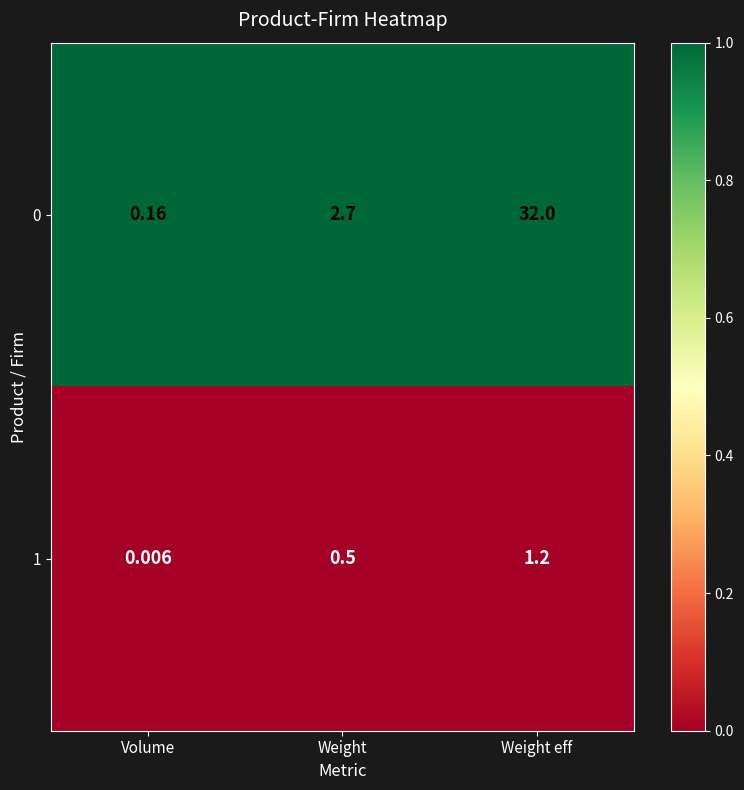

Rank the categories by 1 value from highest to lowest.

Weight eff, Weight, Volume